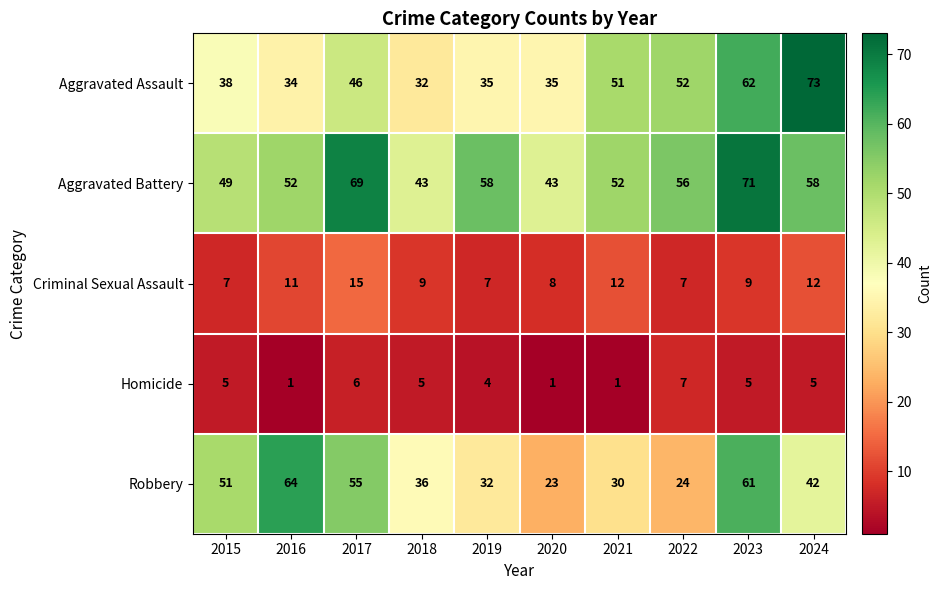

What is the total value across all series at 2019?

136